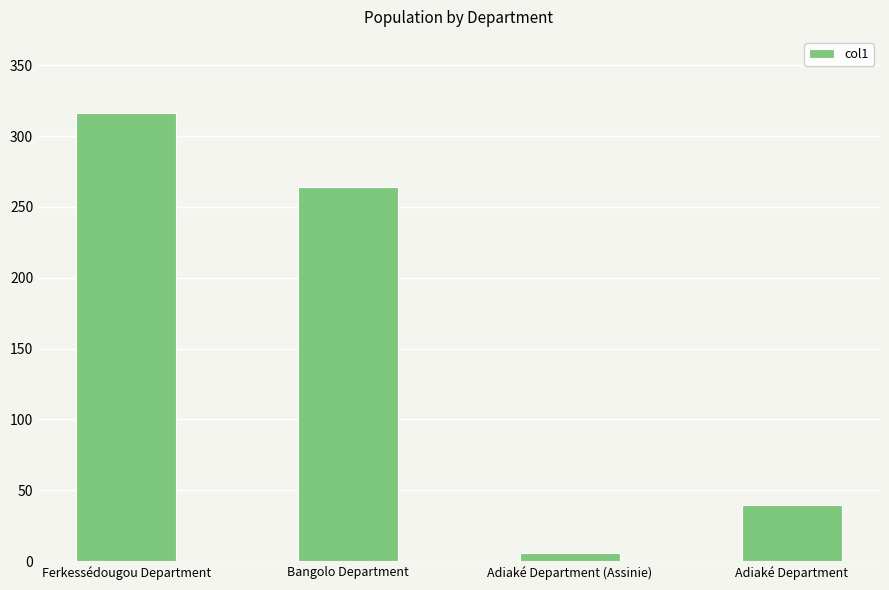

List the labels in order of value, smallest first.

Adiaké Department (Assinie), Adiaké Department, Bangolo Department, Ferkessédougou Department